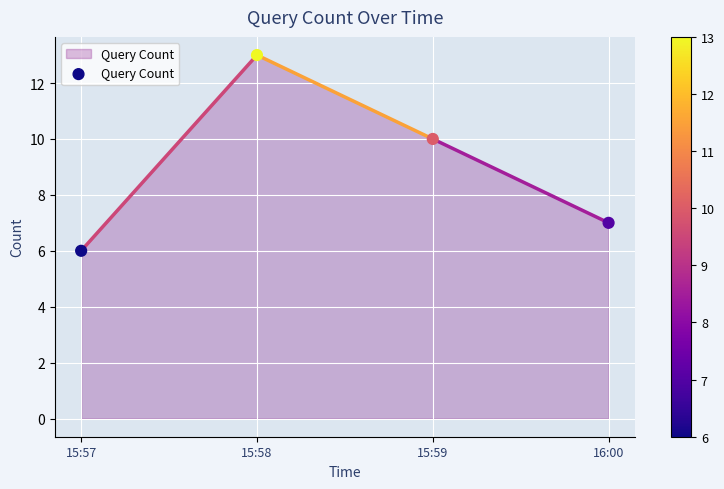

What is the range of Y values (max minus min)?

7